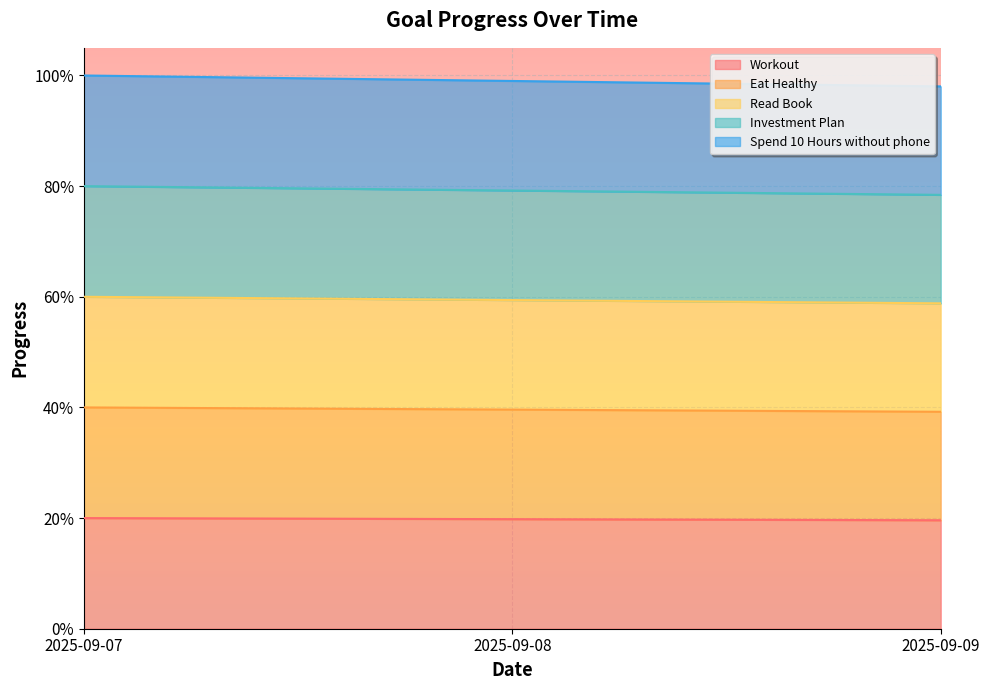

What is the value of the Eat Healthy point at the 3rd from the left?

0.4